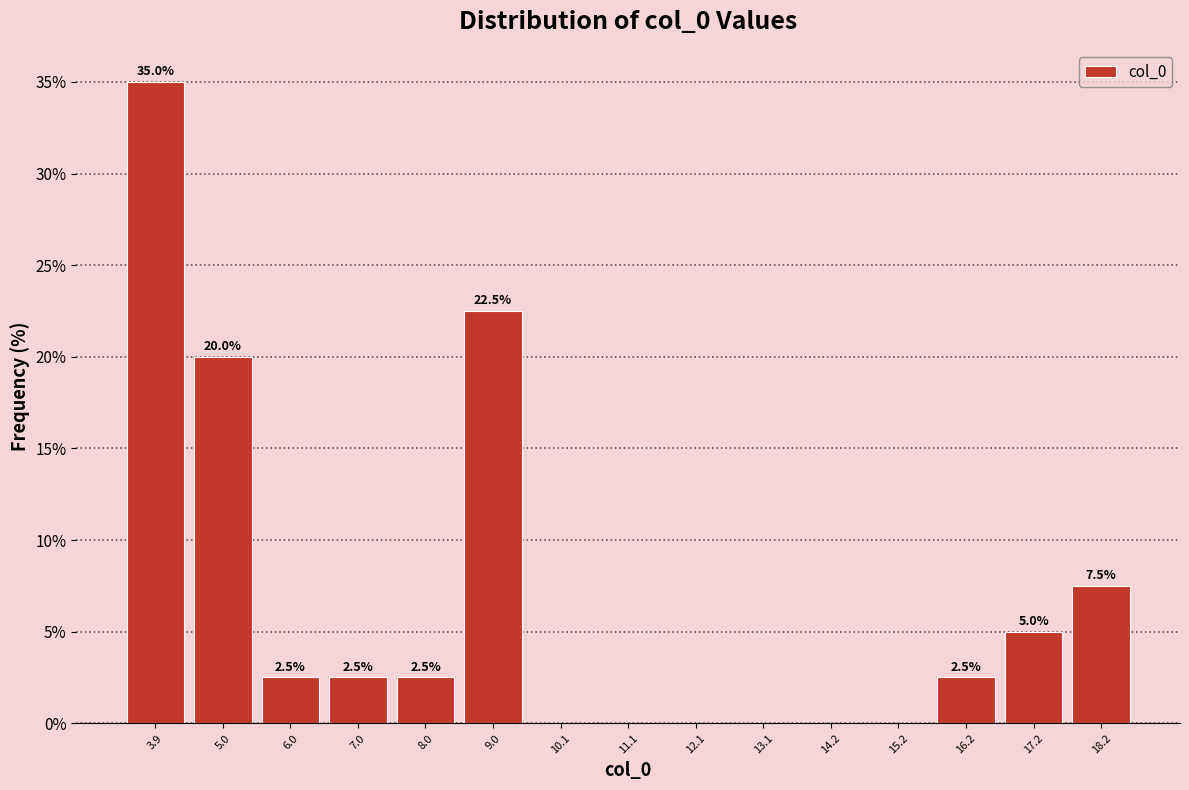

Which range on the x-axis has the tallest bar?

3.4 to 4.4